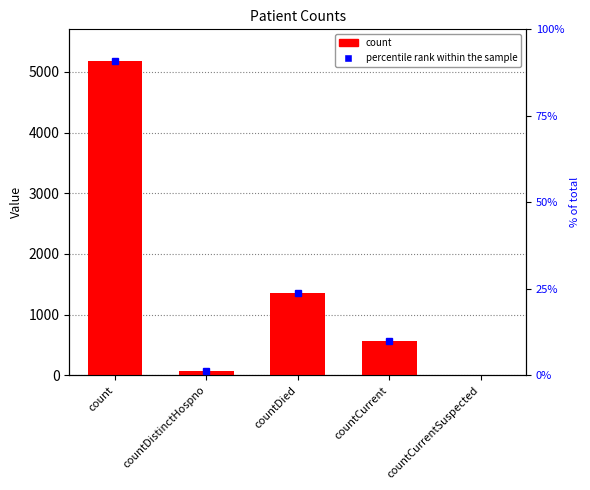

What is the difference between the maximum and minimum values?

5182